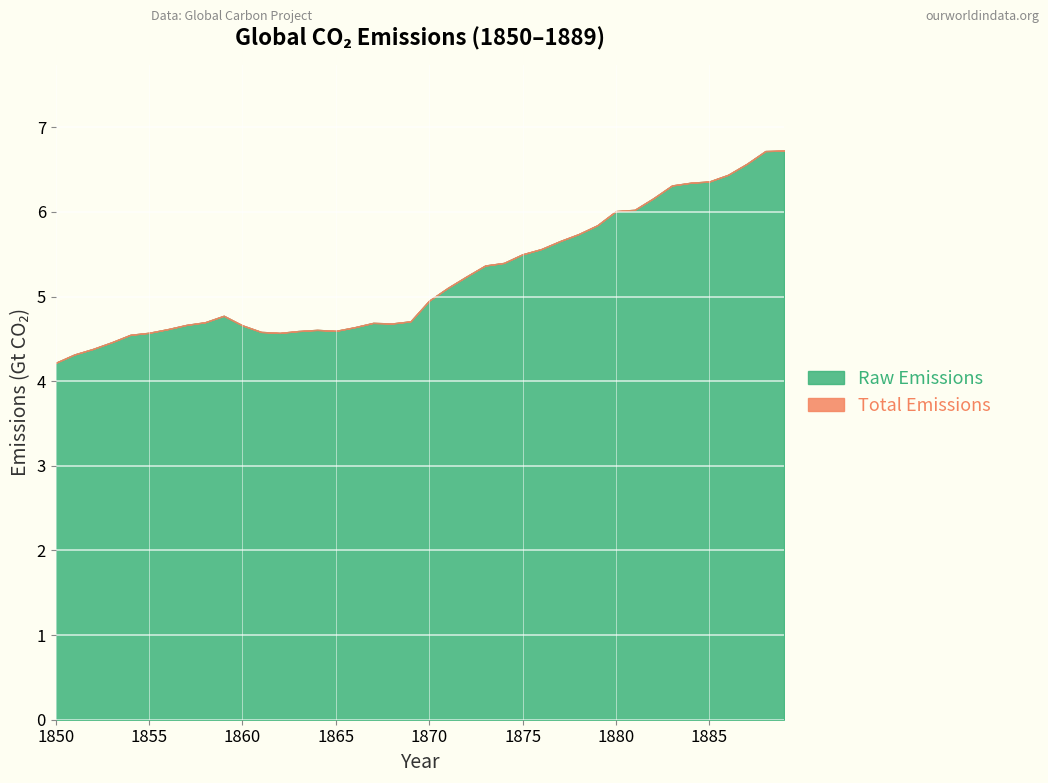

Is it true that Total Emissions equals 9201915923 at 1884?

False